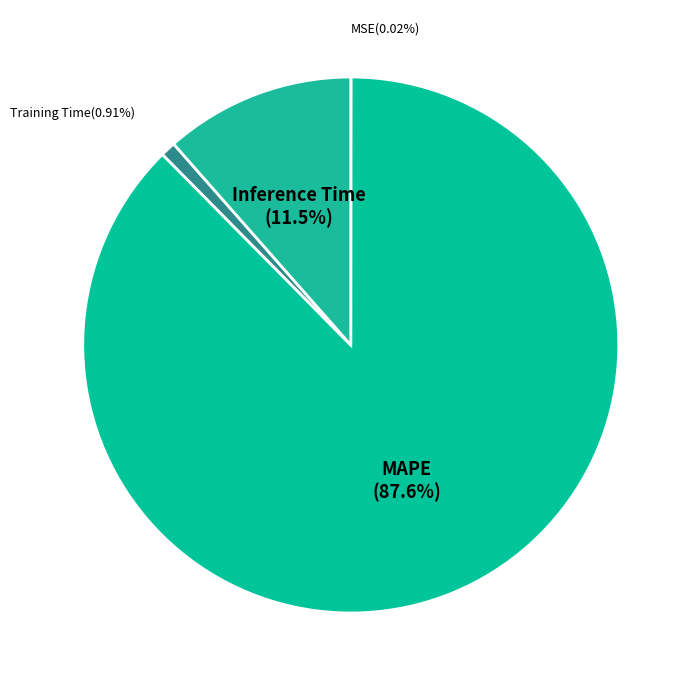

To the nearest percent, what percentage of the pie is MAPE?

88%